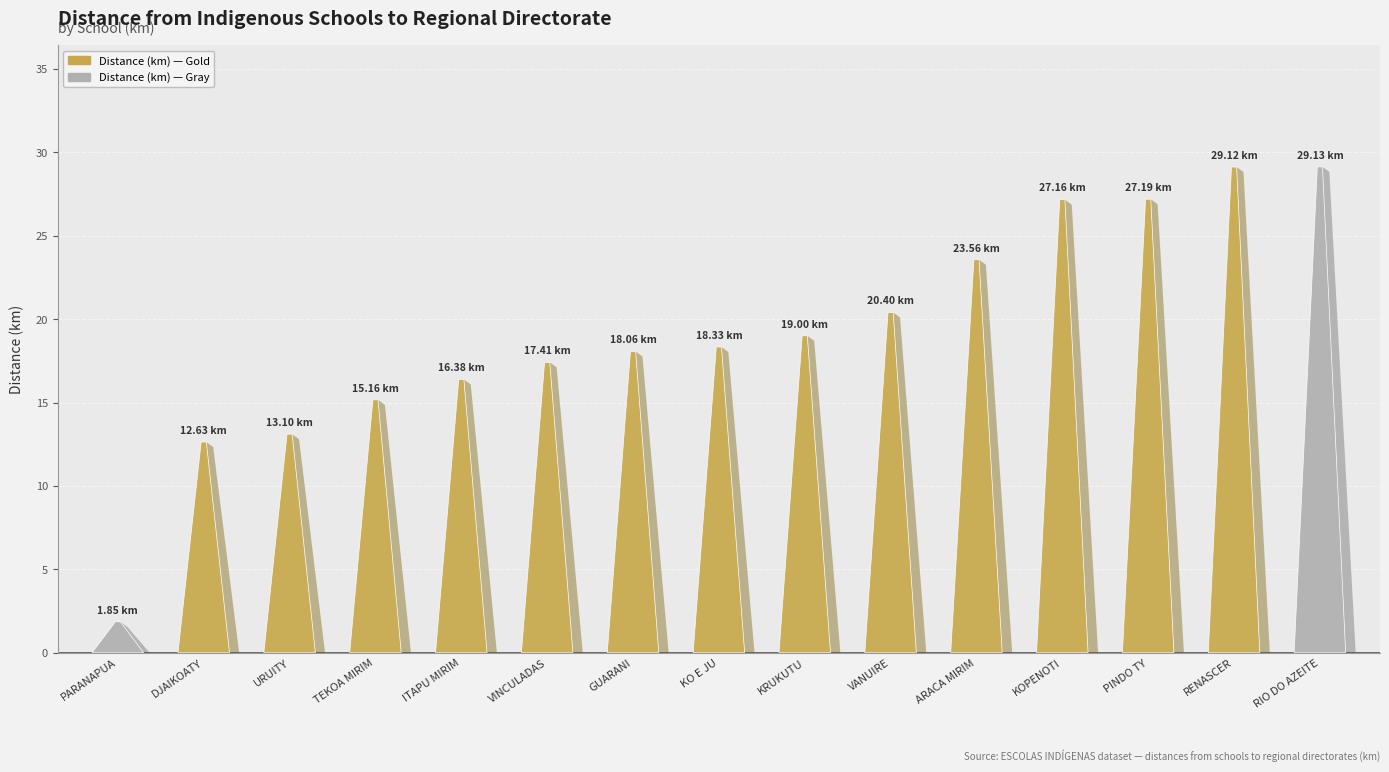

Which has a higher value, ARACA MIRIM or KRUKUTU?

ARACA MIRIM